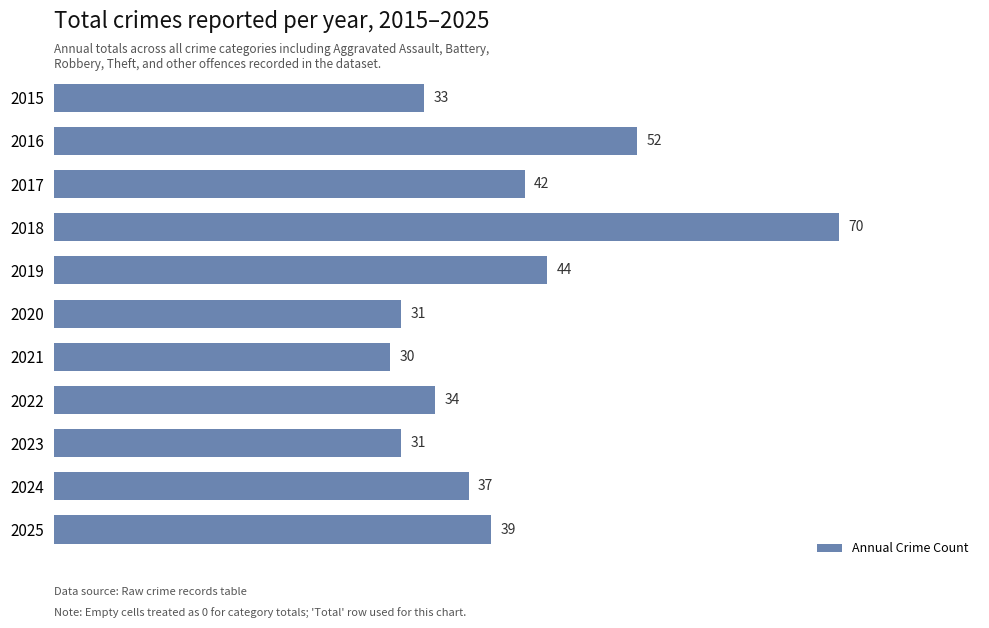

How many values are below 37?

5